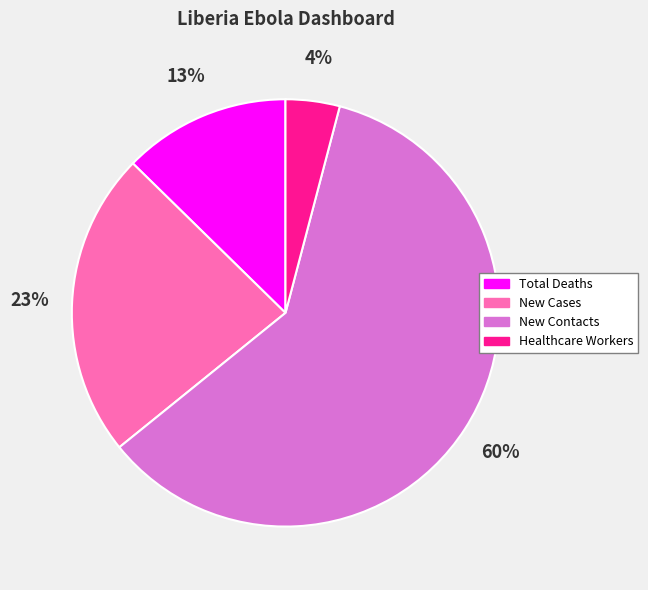

To the nearest percent, what percentage of the pie is New Cases?

23%